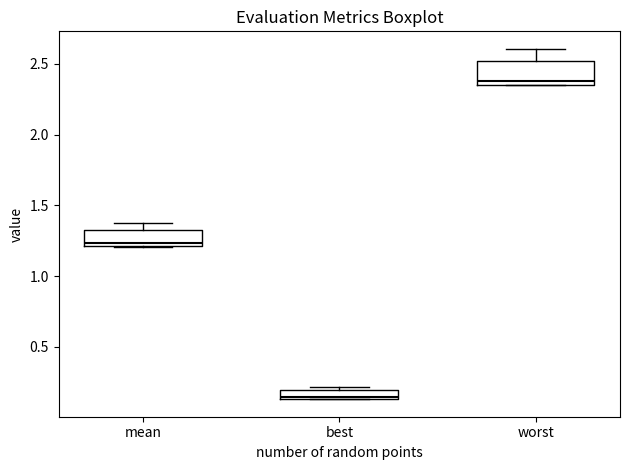

Where does the upper whisker of the box for mean end on the y-axis? The values are not printed on the chart, so give them approximately, as read against the axis.

1.40